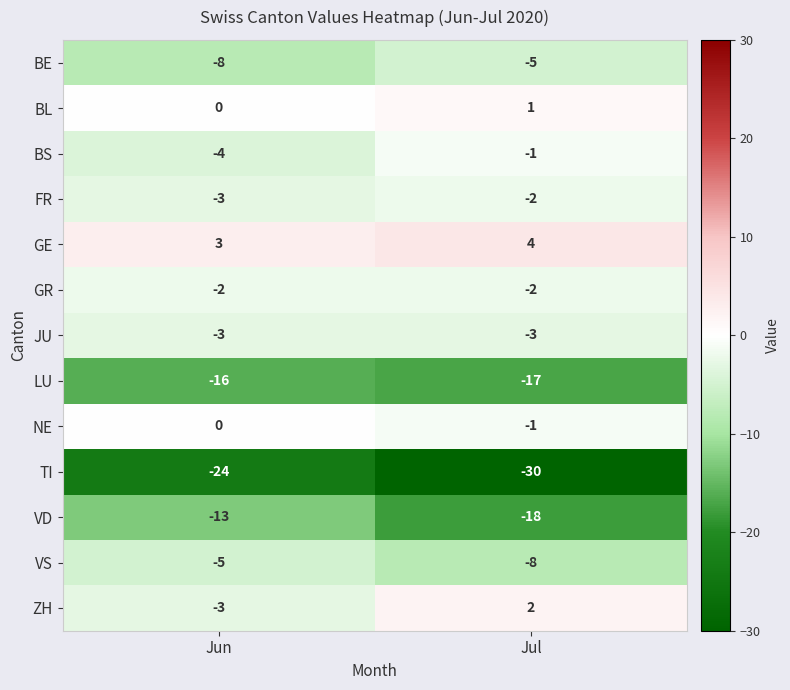

Between Jun and Jul, which series saw the biggest shift?

TI